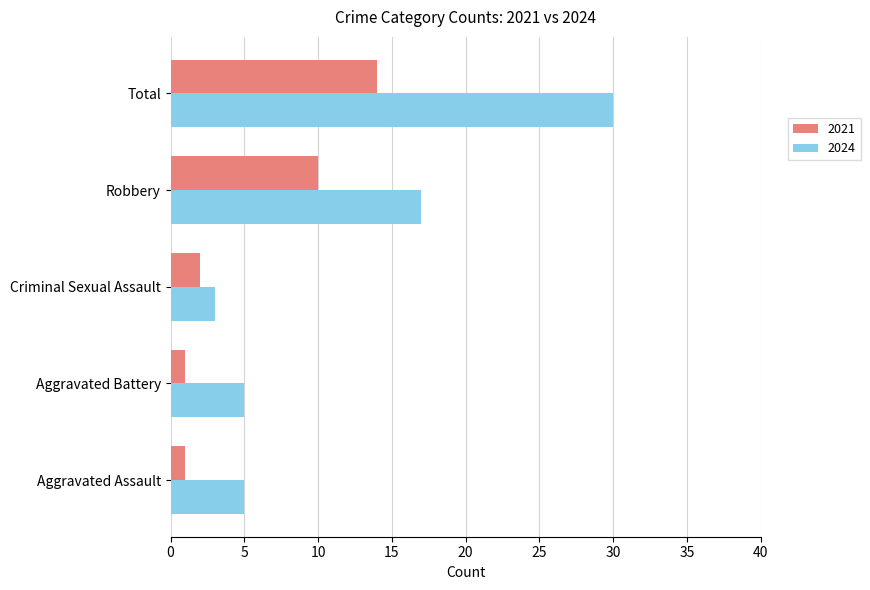

How many categories are shown in the chart?

5